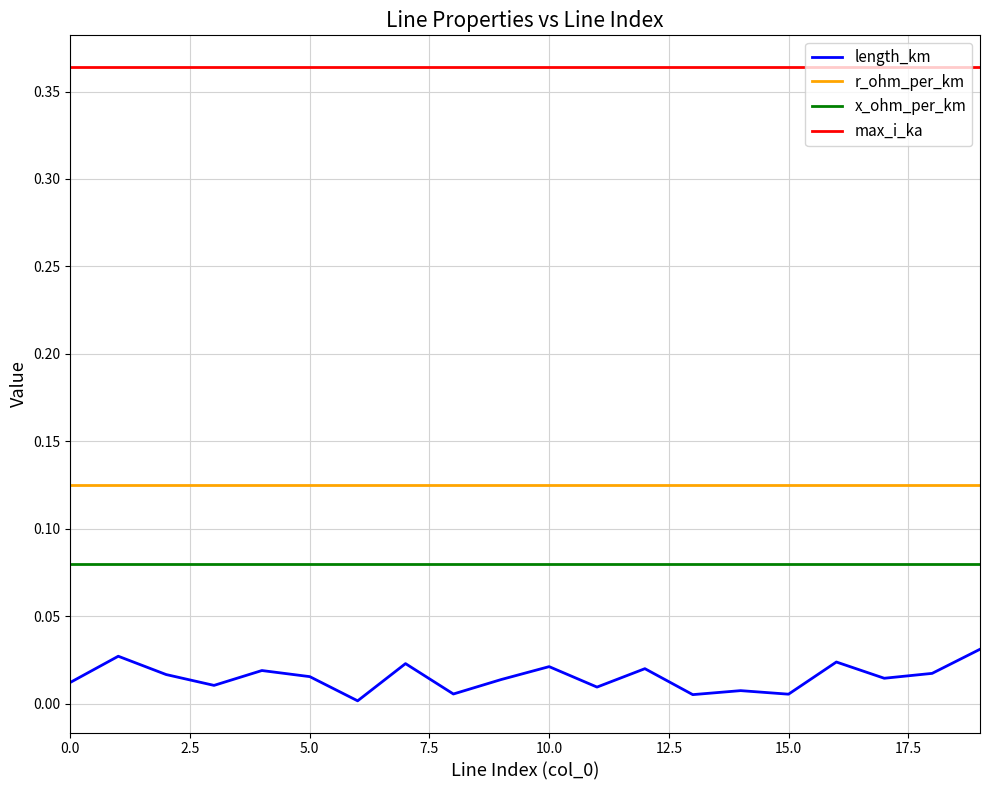

Rank the series by their maximum value, from highest to lowest.

max_i_ka, r_ohm_per_km, x_ohm_per_km, length_km